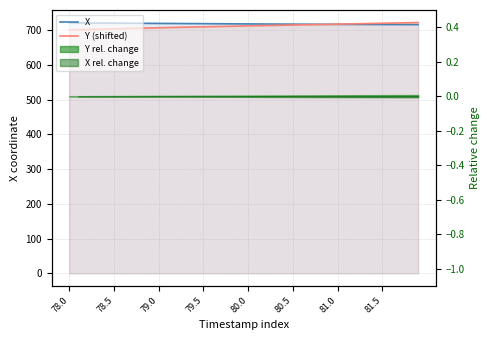

Is it true that Y (shifted) equals 197.7 at 79.5?

False